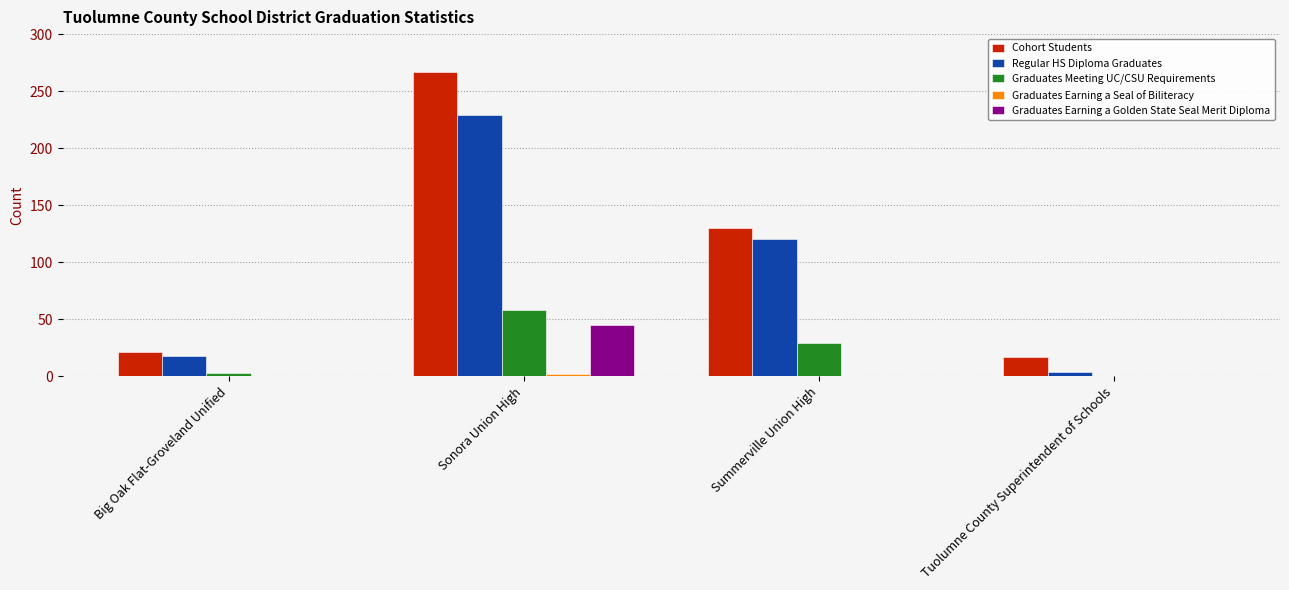

How many distinct data groups are displayed?

5